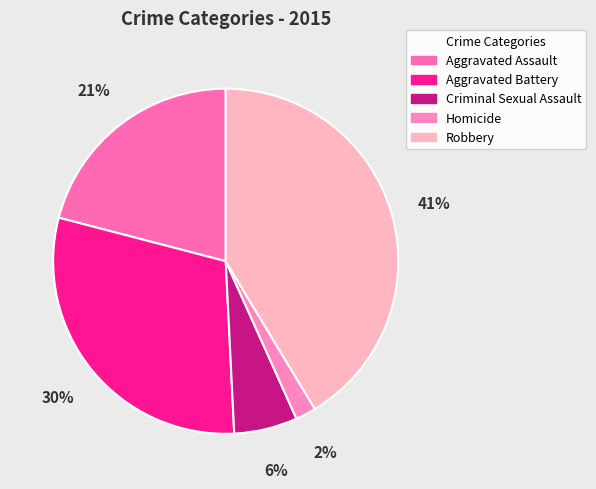

Rank the categories by value from highest to lowest.

Robbery, Aggravated Battery, Aggravated Assault, Criminal Sexual Assault, Homicide